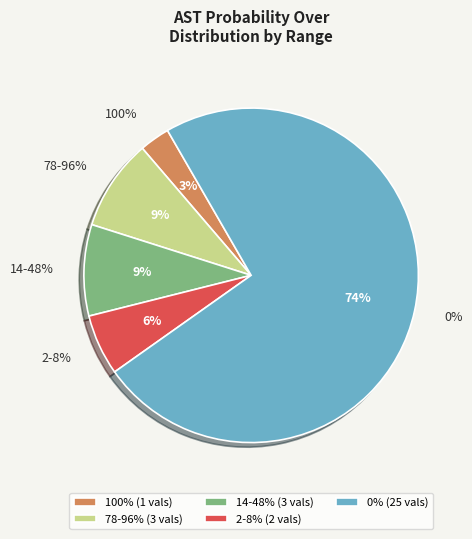

True or false: 26 accounts for 0% of the total.

True